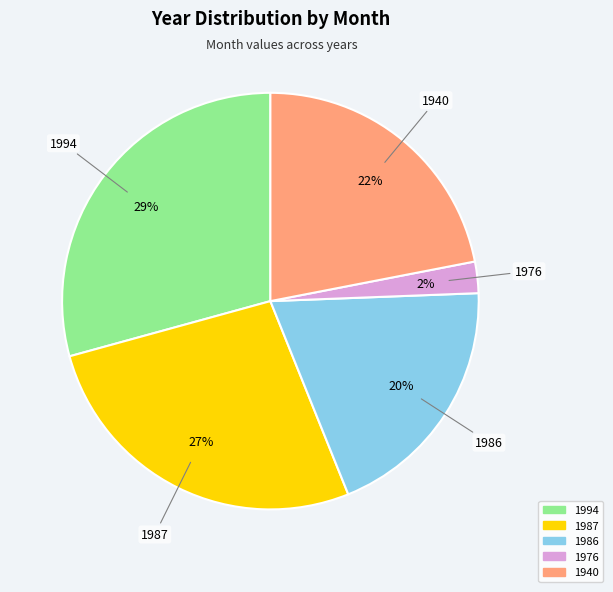

Does any single category account for the majority?

No